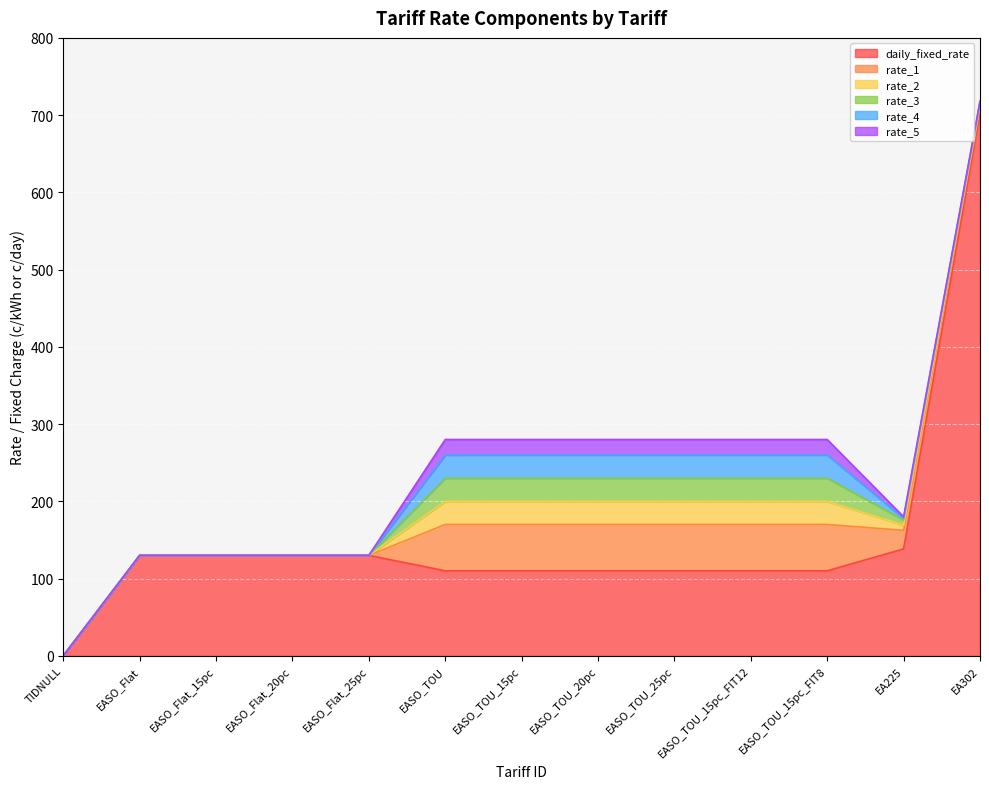

What is the highest value of the rate_2 series?

30.0